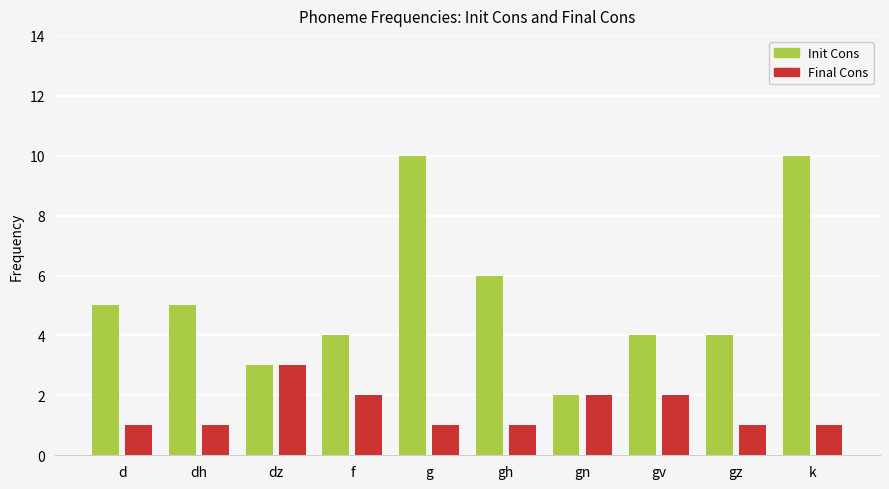

Read the Init Cons value at gz.

4